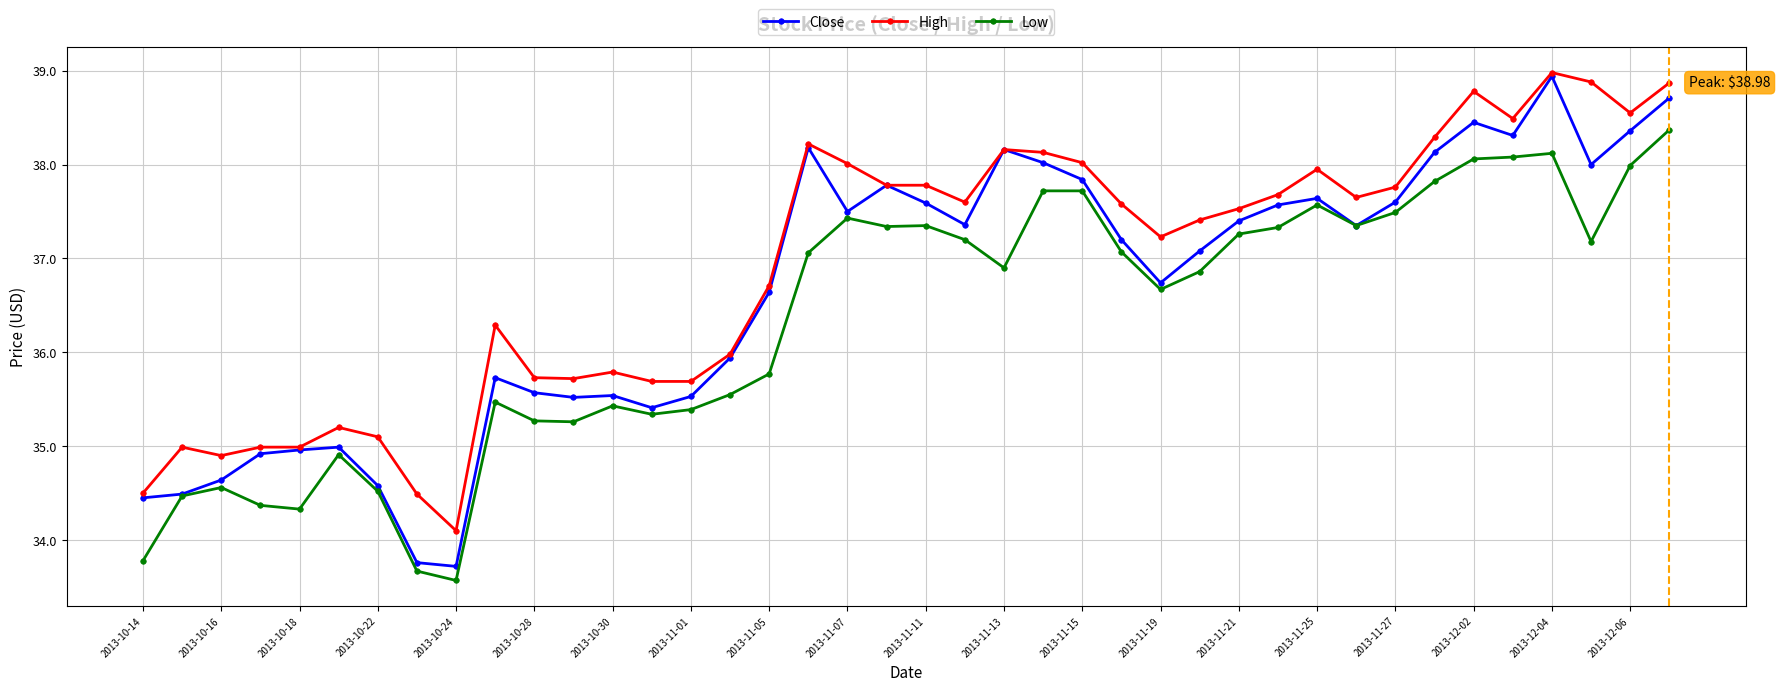

How many values in the High series are below 37?

17